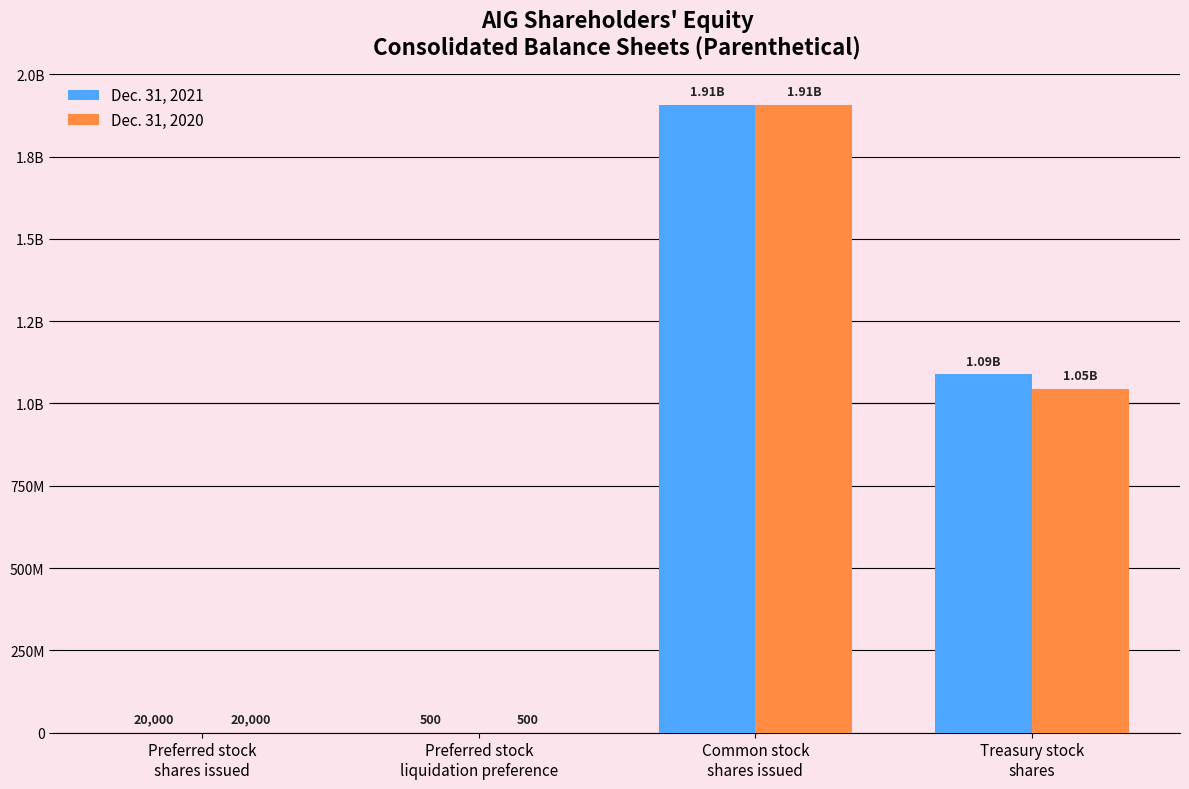

What are all the series names shown in the legend?

Dec. 31, 2021, Dec. 31, 2020